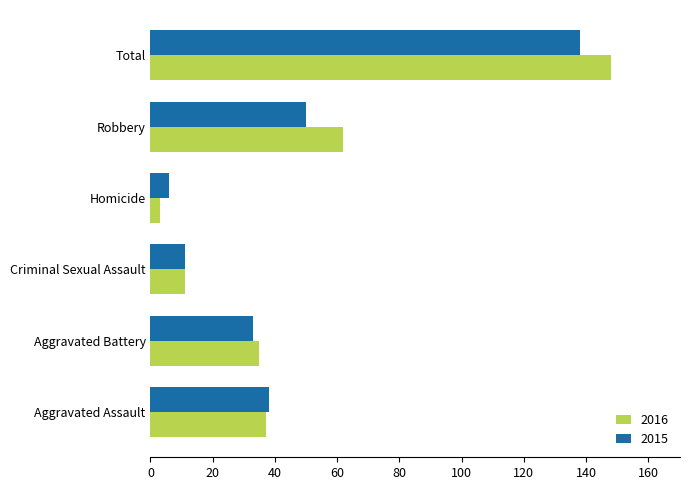

Is it true that 2016 equals 35 at Aggravated Battery?

True